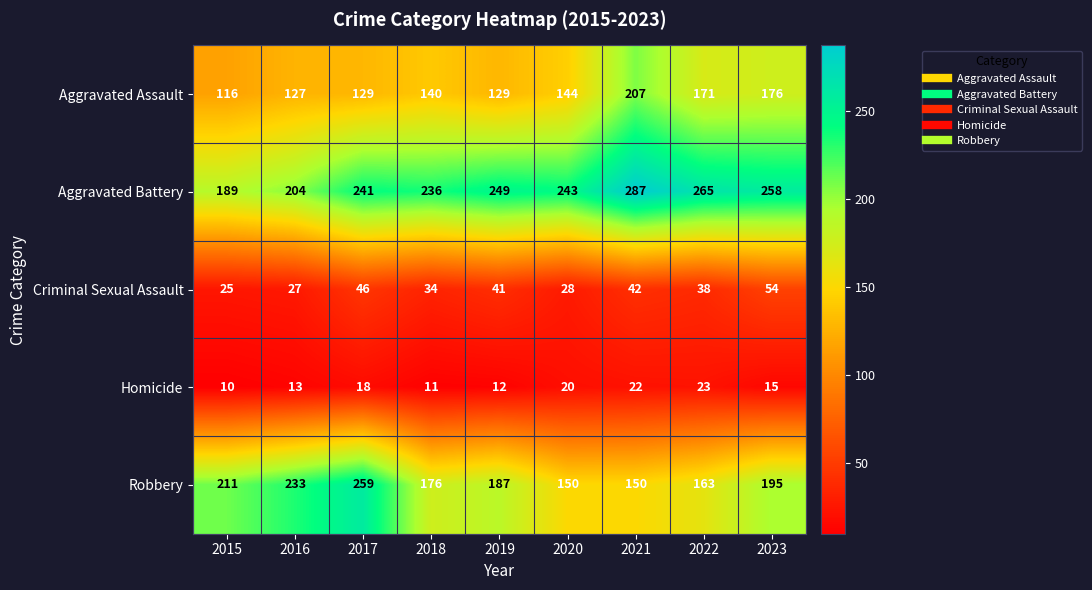

Where does the Aggravated Battery series first go above 243?

2019